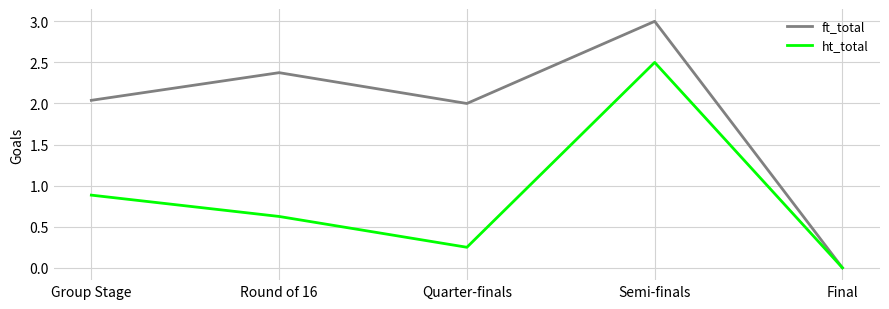

What is the sum of the ft_total values at Round of 16 and Semi-finals?

5.4